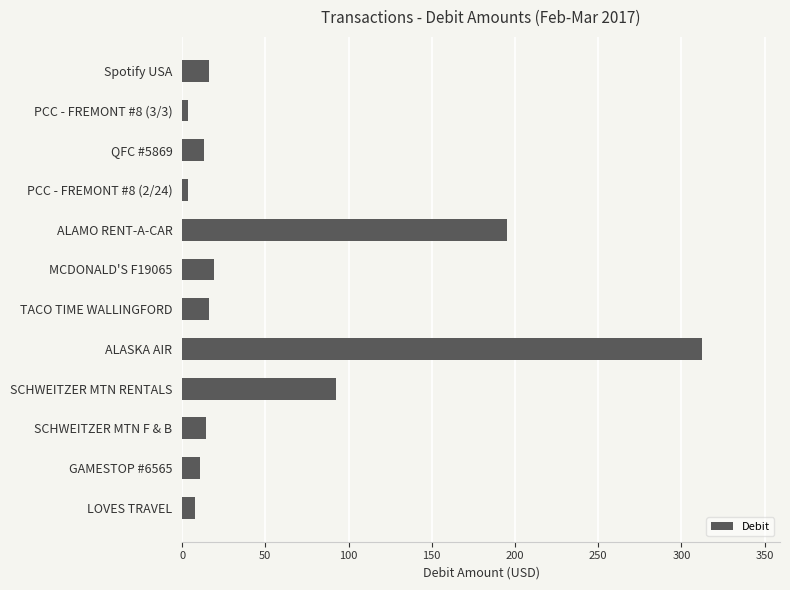

What is the label of the 6th bar from the bottom?

TACO TIME WALLINGFORD